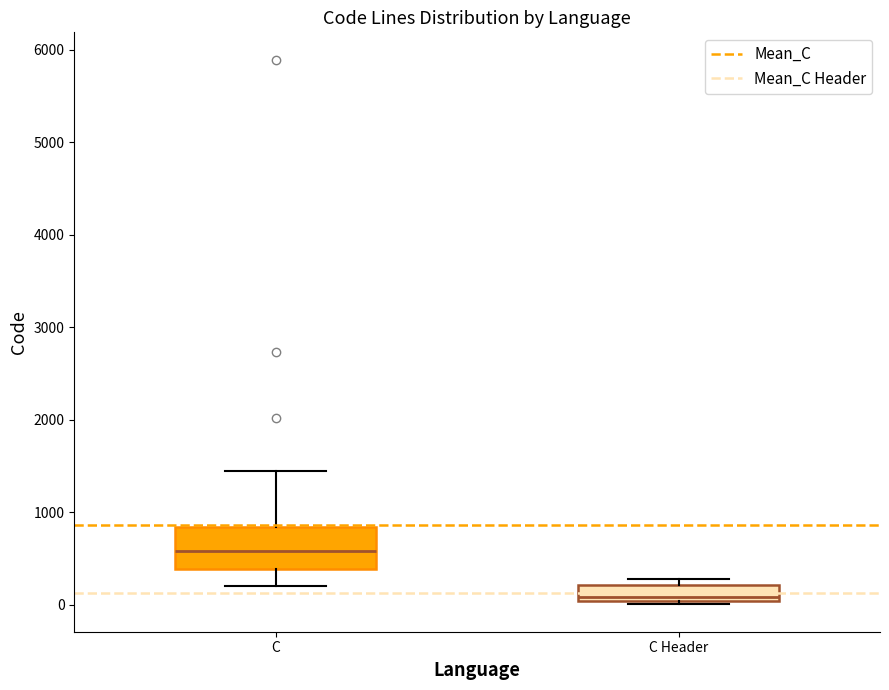

Reading left to right, read every box against the y-axis: the position of its median line, the range the box covers, and the ends of its whiskers. The values are not printed on the chart, so give them approximately, as read against the axis.

C: median 600, box 400 to 800, whiskers 200 to 1500
C Header: median 100, box 0 to 200, whiskers 0 (just below the box's lower edge) to 300